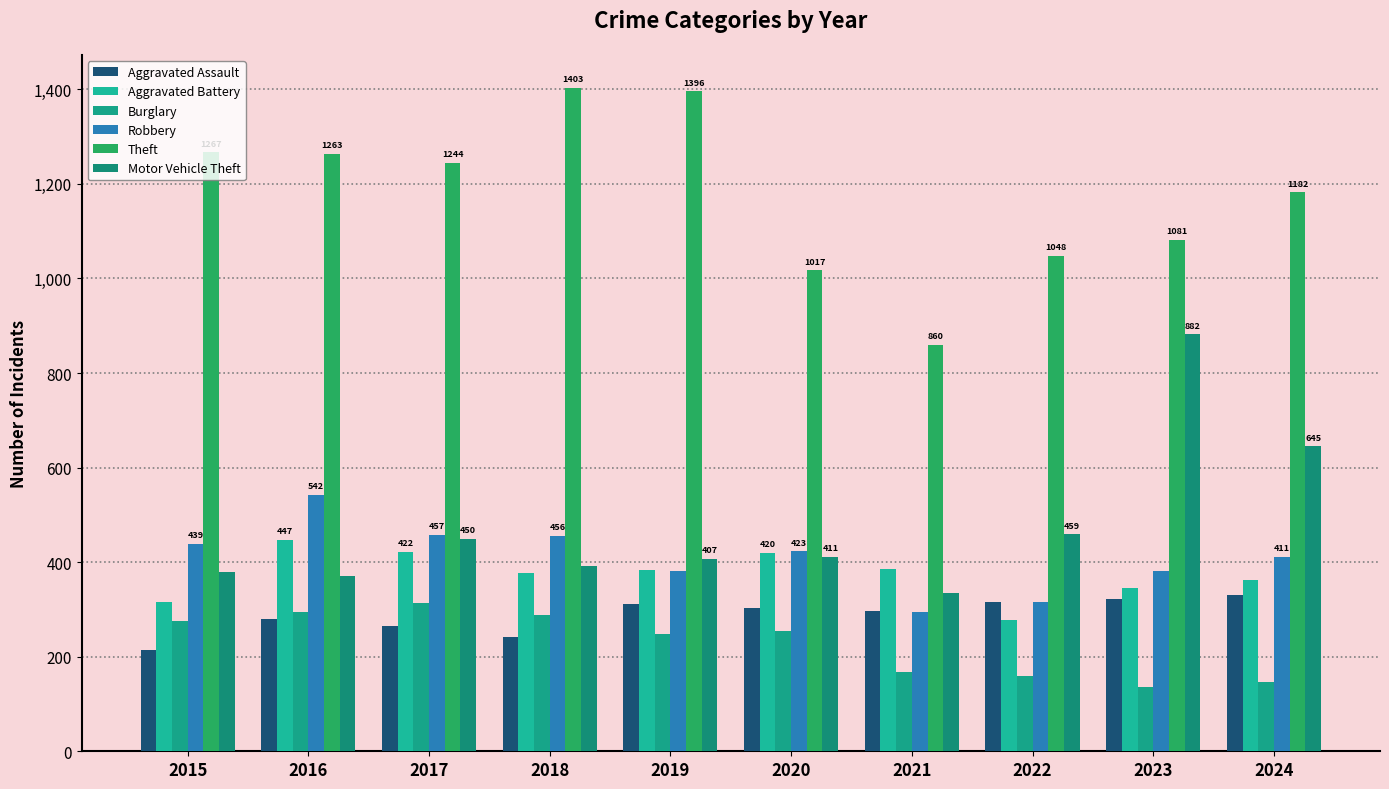

Which category has the highest value in the Burglary series?

2017